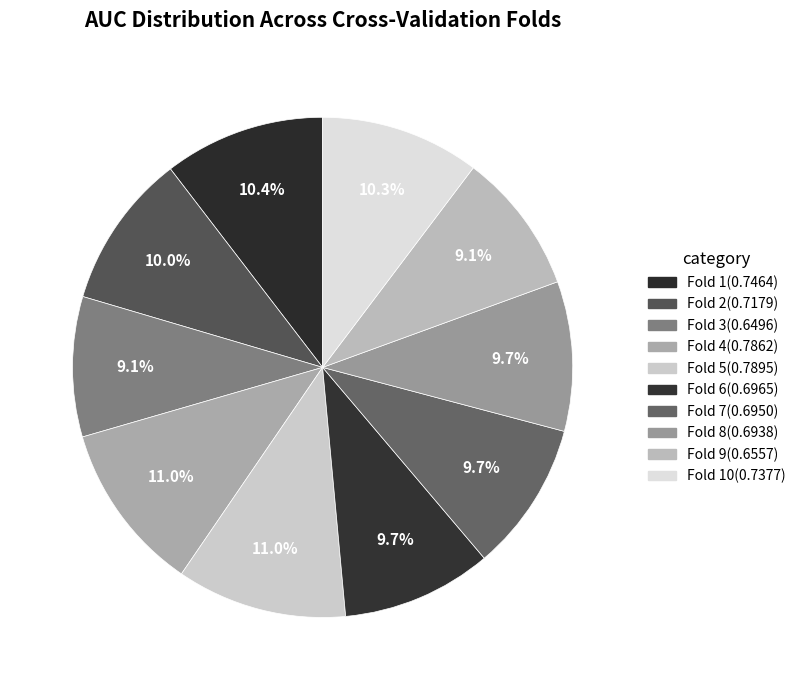

To the nearest percent, what is the average slice percentage?

10%